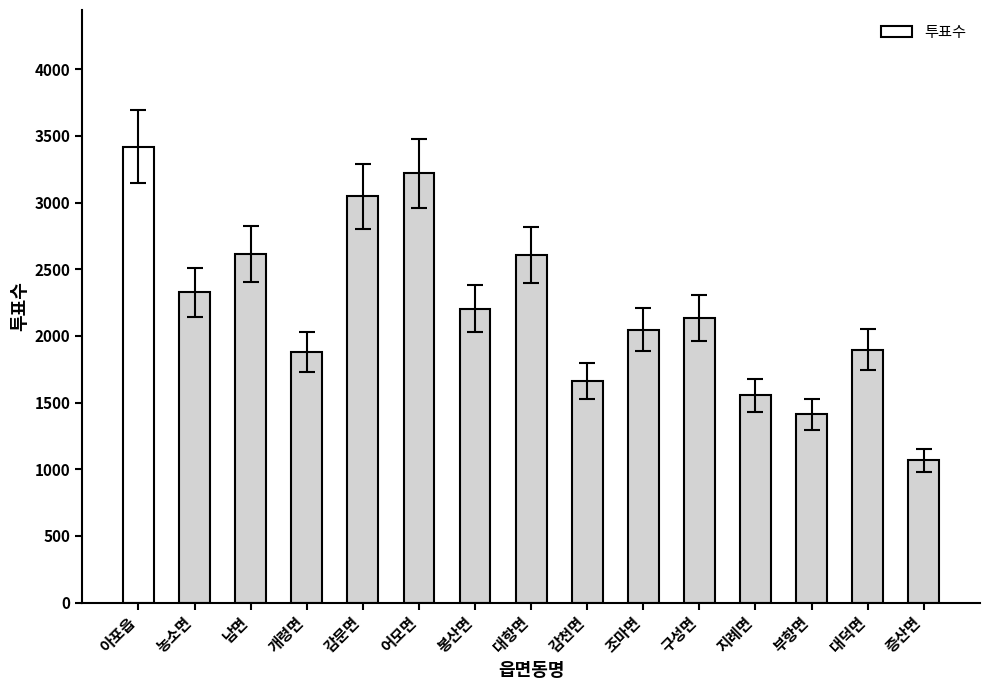

What is the difference between the values at 농소면 and 부항면?

916